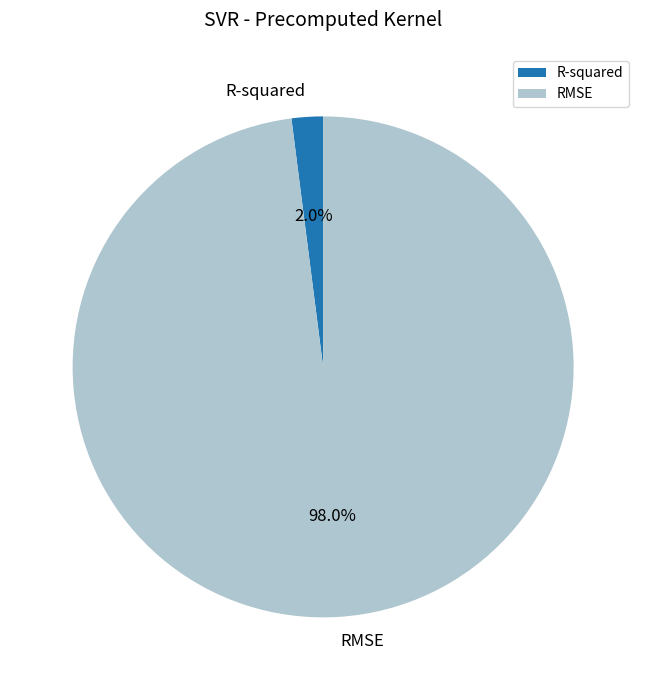

What percentage is the R-squared slice, to the nearest percent?

2%